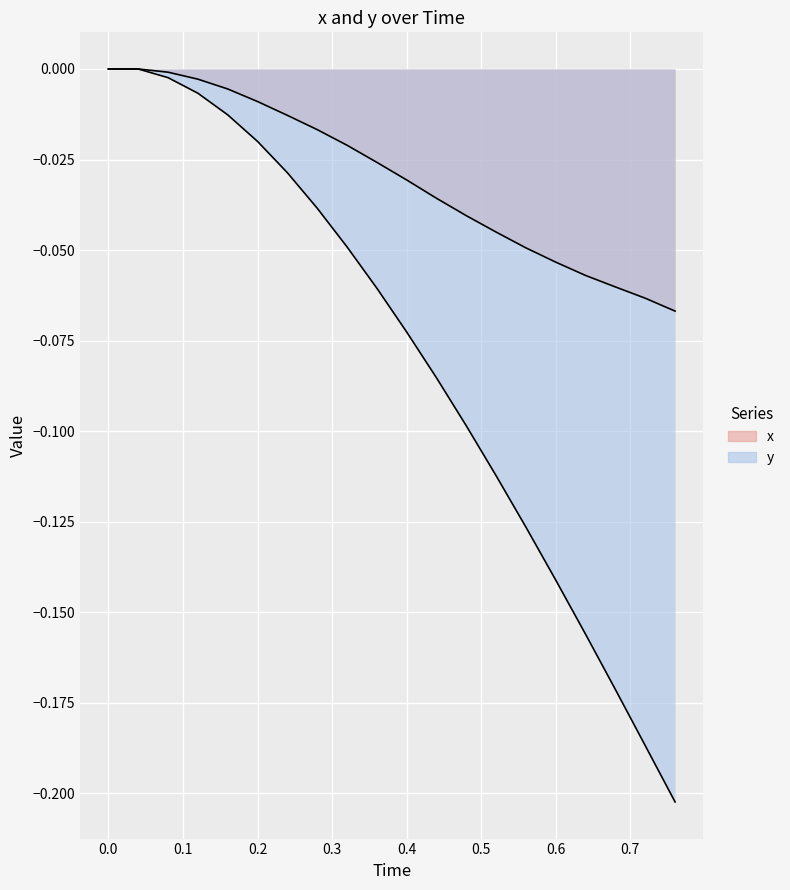

List the series in order of their peak value, lowest first.

x, y